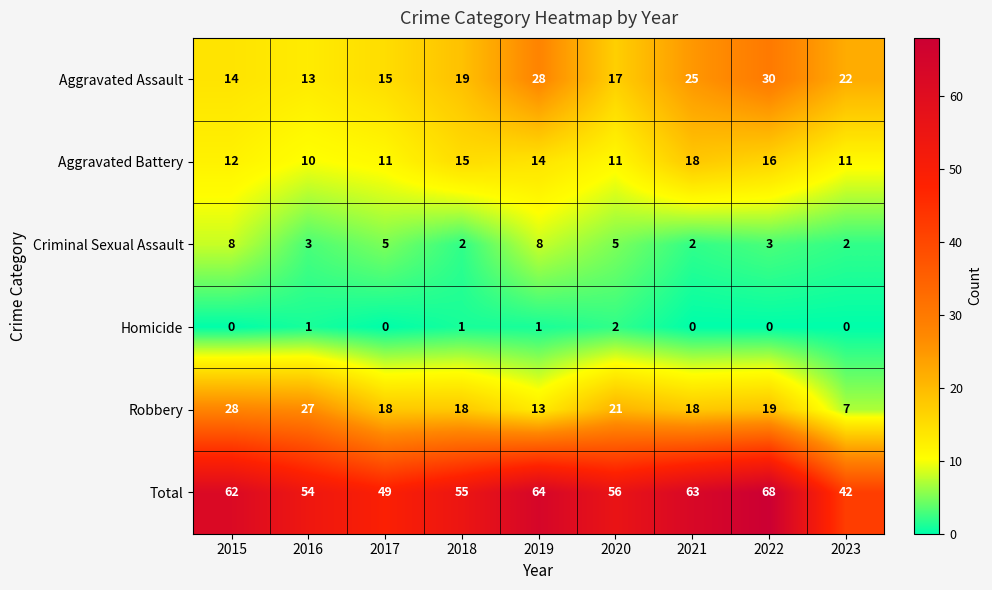

Read the Aggravated Assault value at 2021.

25